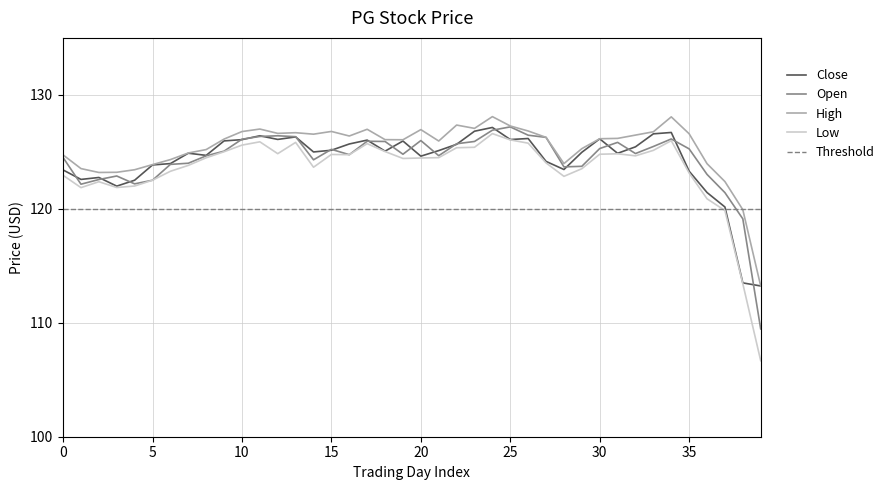

How many lines are shown in the chart?

4